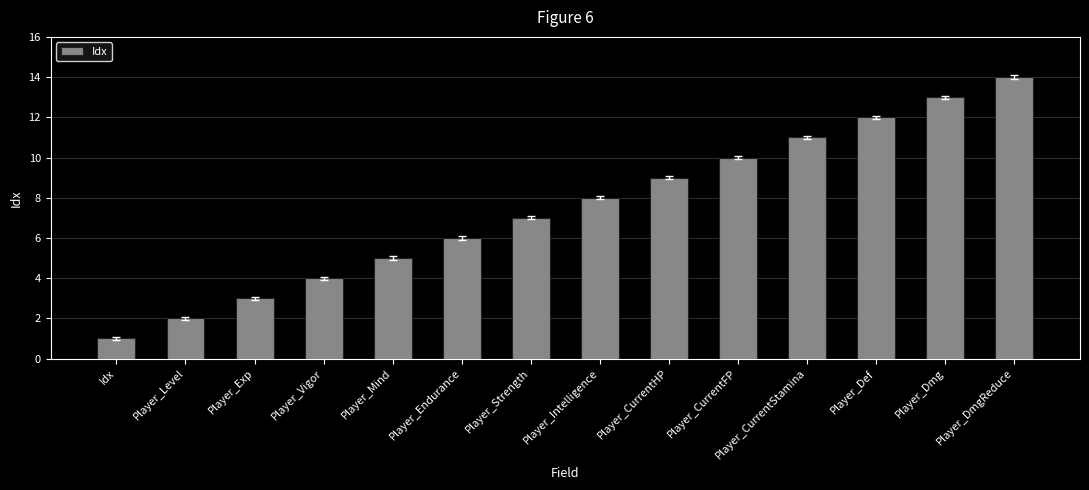

List the labels in order of value, smallest first.

Idx, Player_Level, Player_Exp, Player_Vigor, Player_Mind, Player_Endurance, Player_Strength, Player_Intelligence, Player_CurrentHP, Player_CurrentFP, Player_CurrentStamina, Player_Def, Player_Dmg, Player_DmgReduce